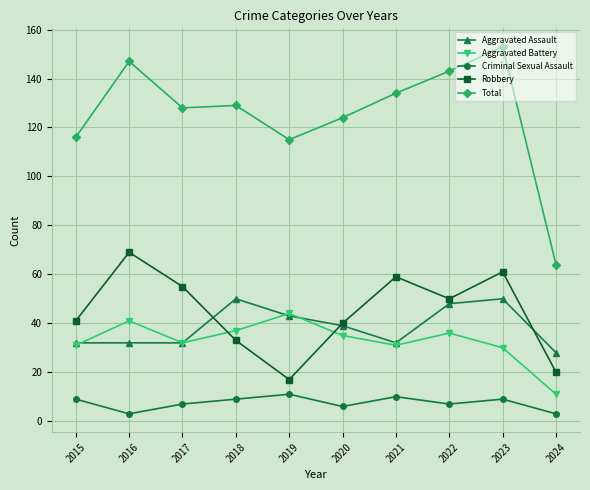

Reading right to left, extract all data points from this chart.

Aggravated Assault: 2024=28	2023=50	2022=48	2021=32	2020=39	2019=43	2018=50	2017=32	2016=32	2015=32
Aggravated Battery: 2024=11	2023=30	2022=36	2021=31	2020=35	2019=44	2018=37	2017=32	2016=41	2015=31
Criminal Sexual Assault: 2024=3	2023=9	2022=7	2021=10	2020=6	2019=11	2018=9	2017=7	2016=3	2015=9
Robbery: 2024=20	2023=61	2022=50	2021=59	2020=40	2019=17	2018=33	2017=55	2016=69	2015=41
Total: 2024=64	2023=153	2022=143	2021=134	2020=124	2019=115	2018=129	2017=128	2016=147	2015=116